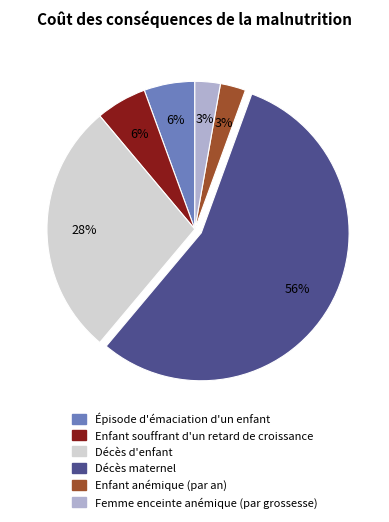

Count the number of slices in the pie.

6